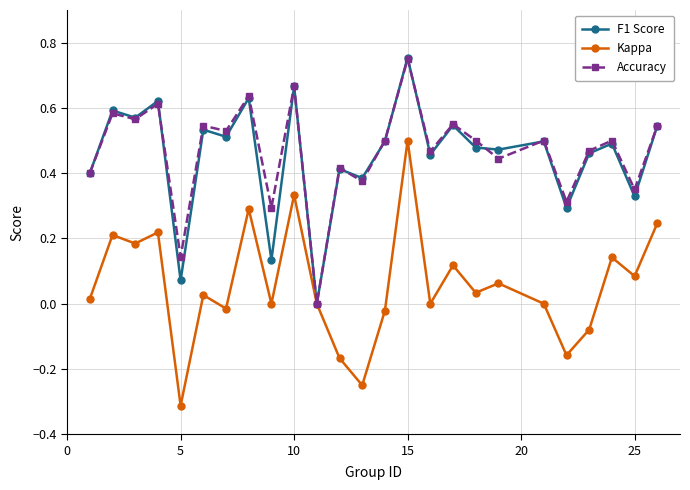

What is the smallest value displayed?

-0.3